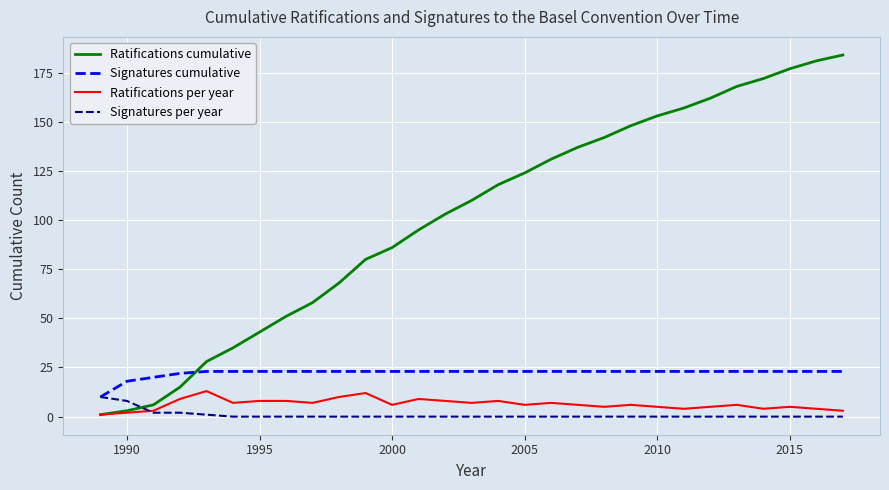

What are all the series names shown in the legend?

Ratifications cumulative, Signatures cumulative, Ratifications per year, Signatures per year